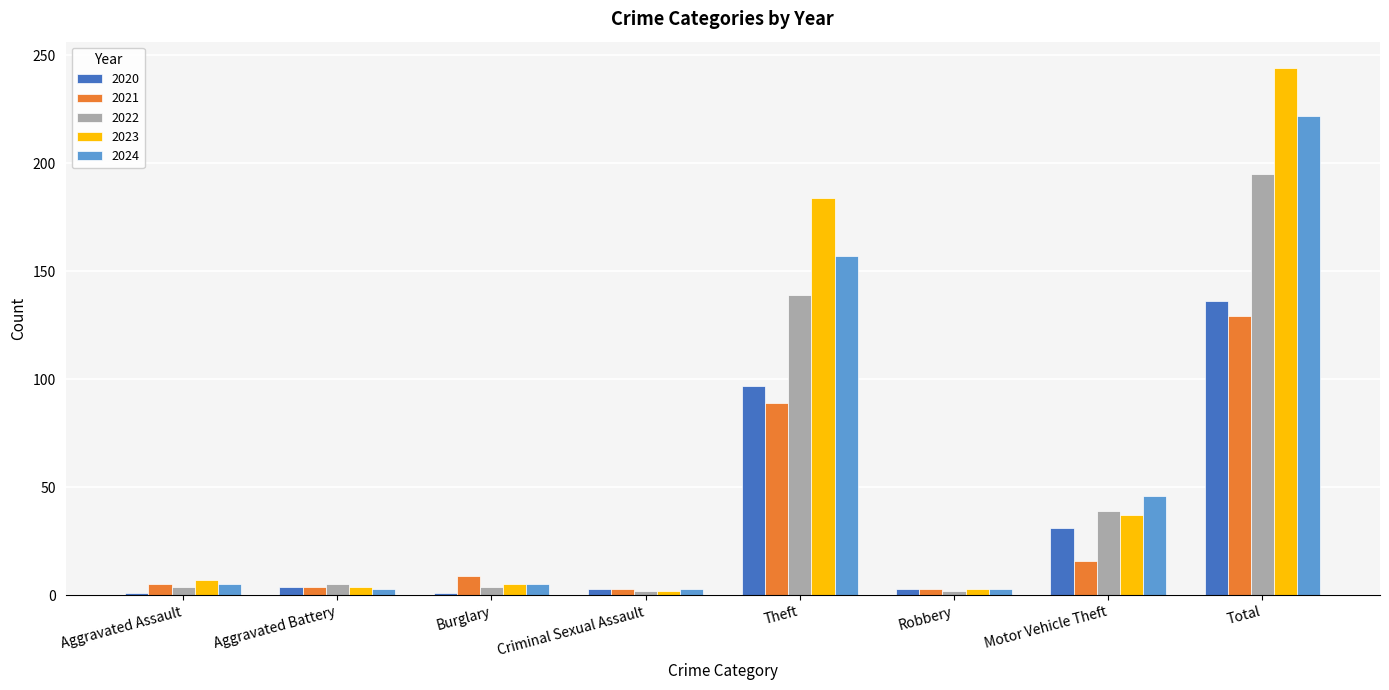

The value of 2023 at Total is 335. True or false?

False